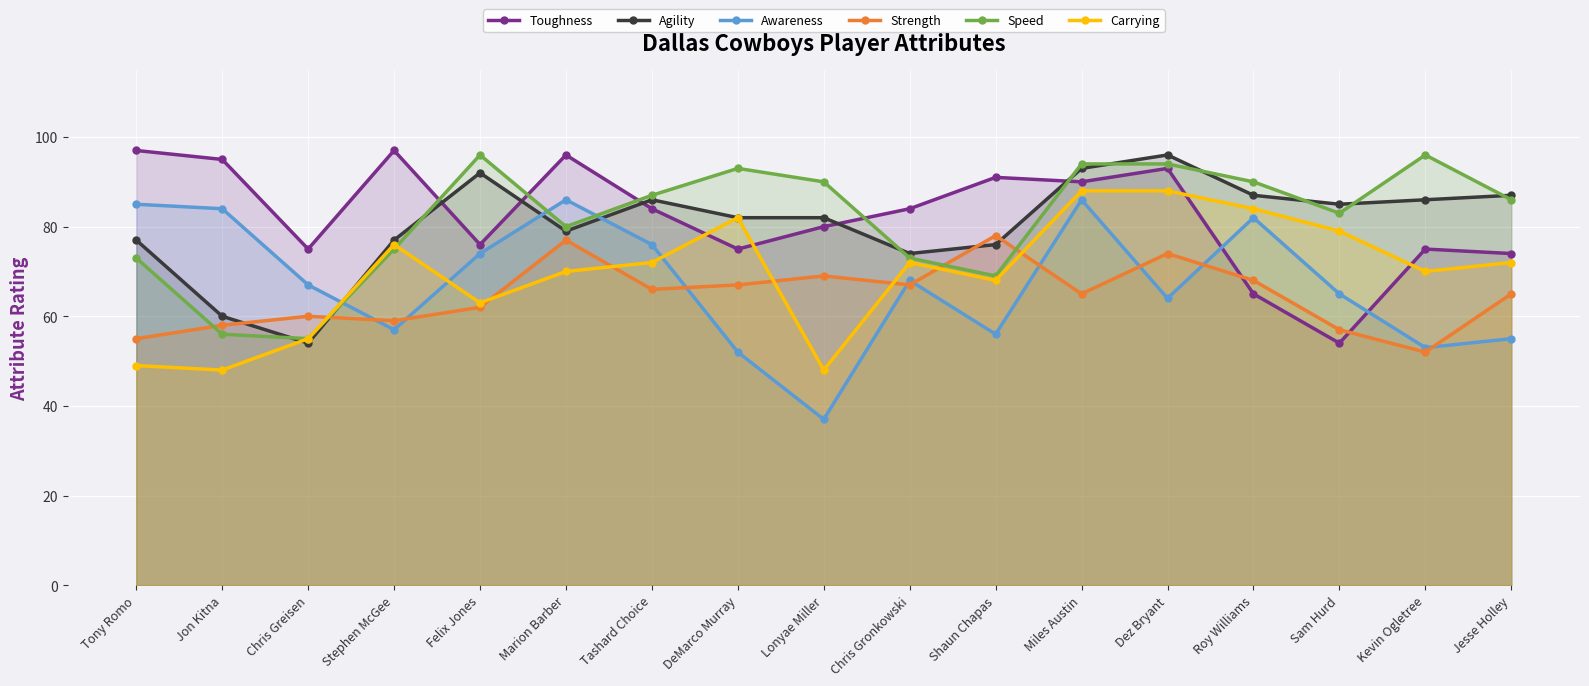

Which category has the highest value in the Toughness series?

Tony Romo